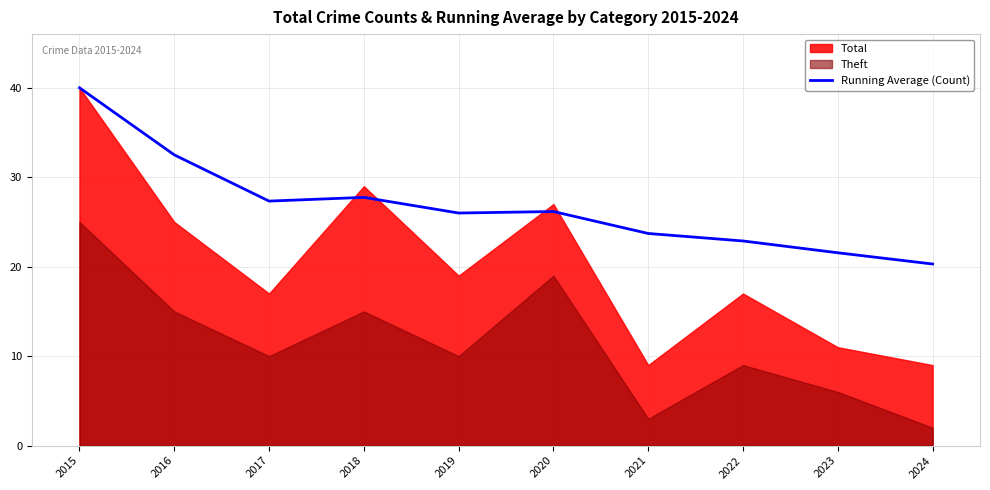

The value at 2015 is 70.1. True or false?

False